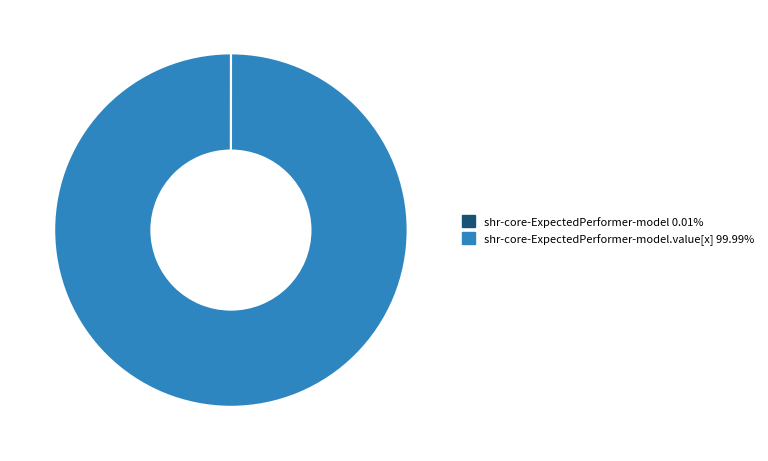

Is there a majority slice in this chart?

Yes